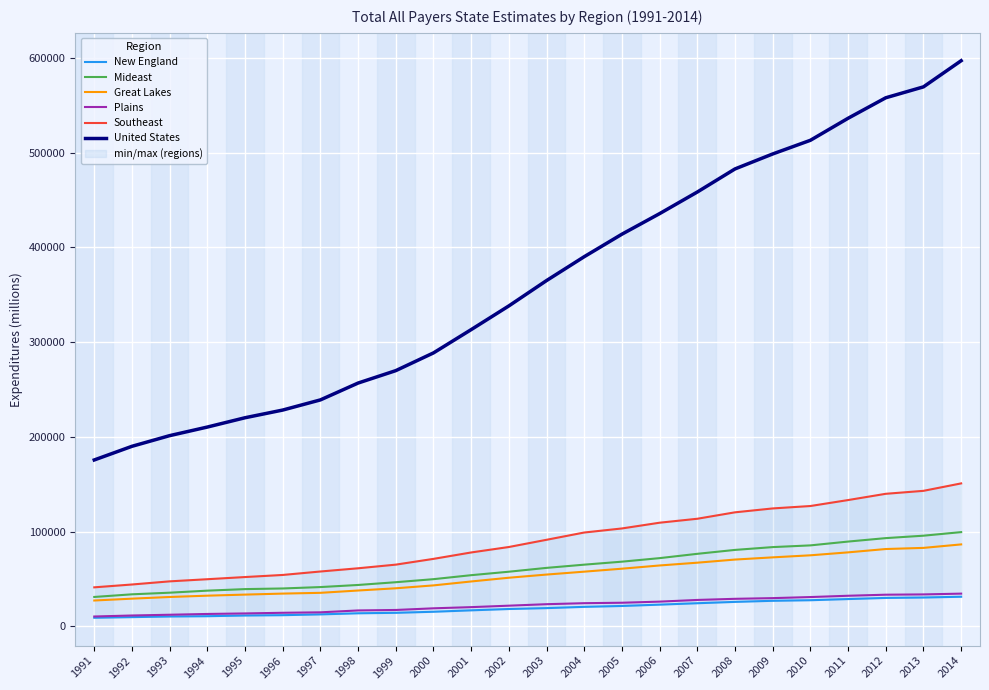

Is this an area chart (filled region under the line)?

No